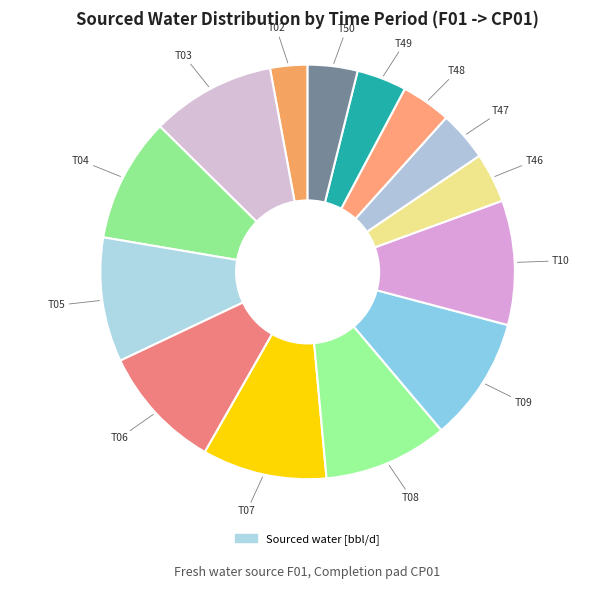

How many slices are in this pie chart?

14